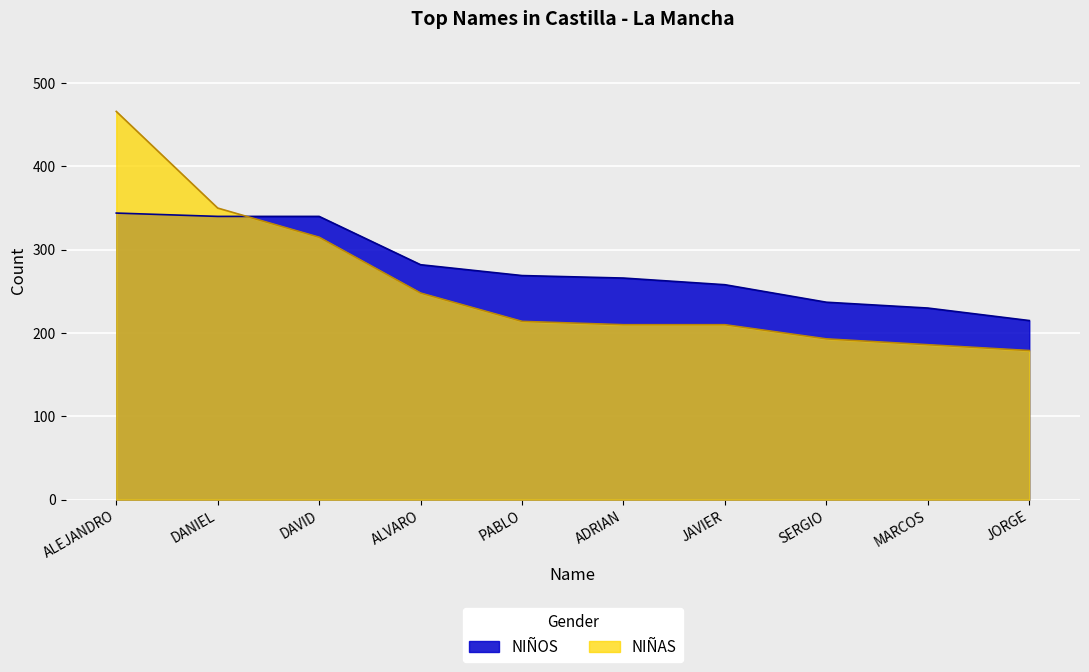

Which label corresponds to the largest value in the chart?

ALEJANDRO